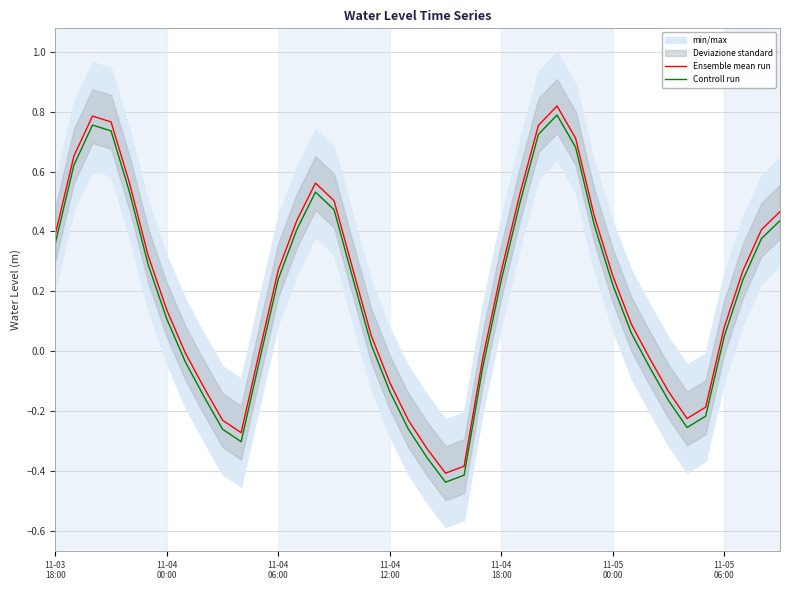

True or false: Ensemble mean run has a value of 0.5 at 29.

True